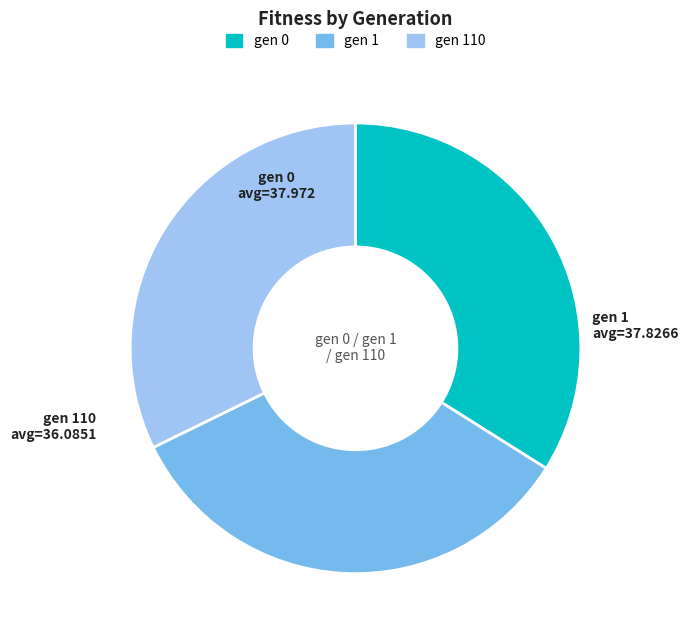

Is there a majority slice in this chart?

No